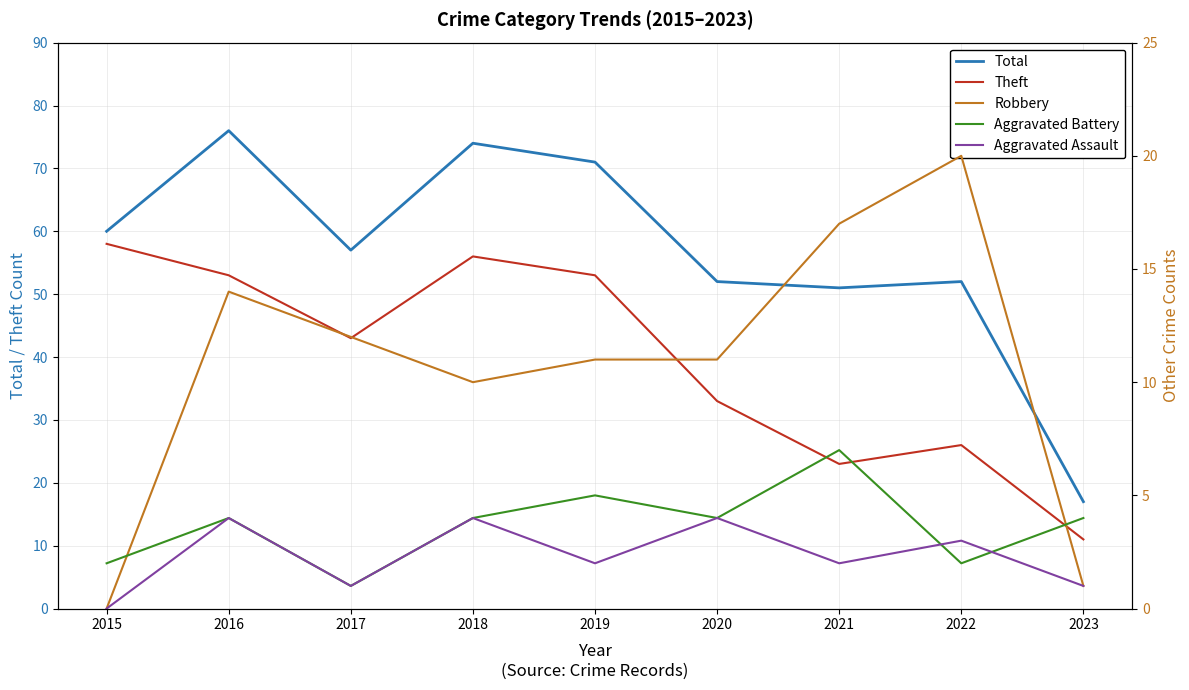

Is the value of Aggravated Assault at 2017 greater than the value of Total at 2020?

No